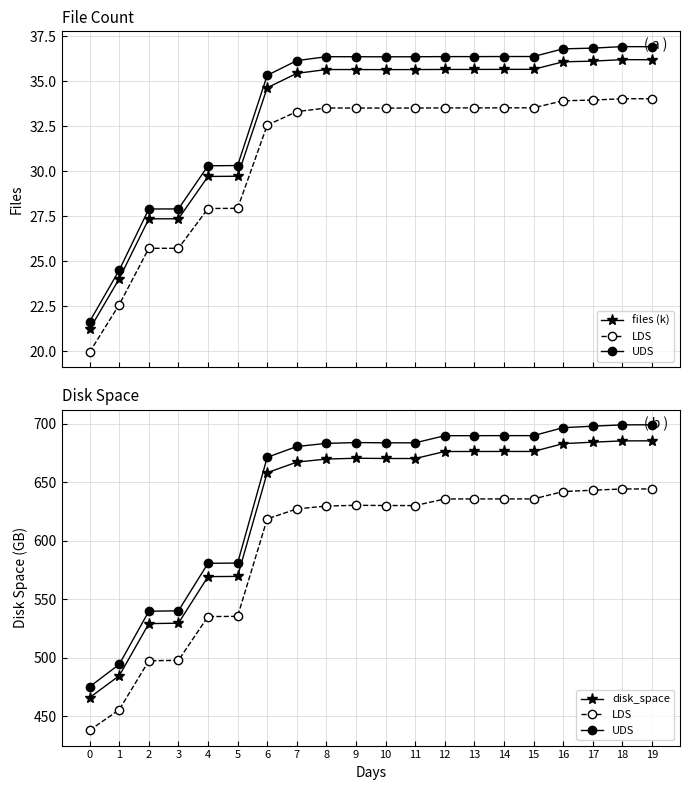

Between 10 and 5, which is larger?

10